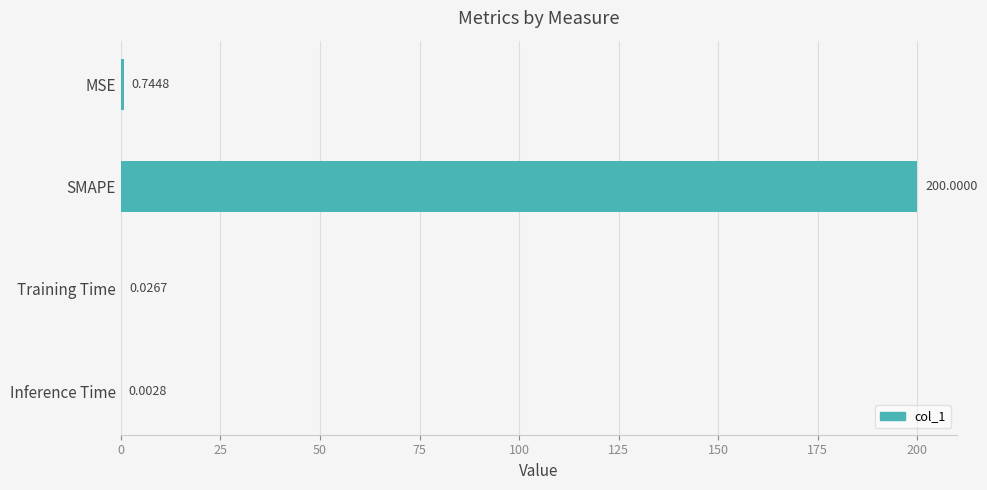

Does the chart contain stacked bars?

No